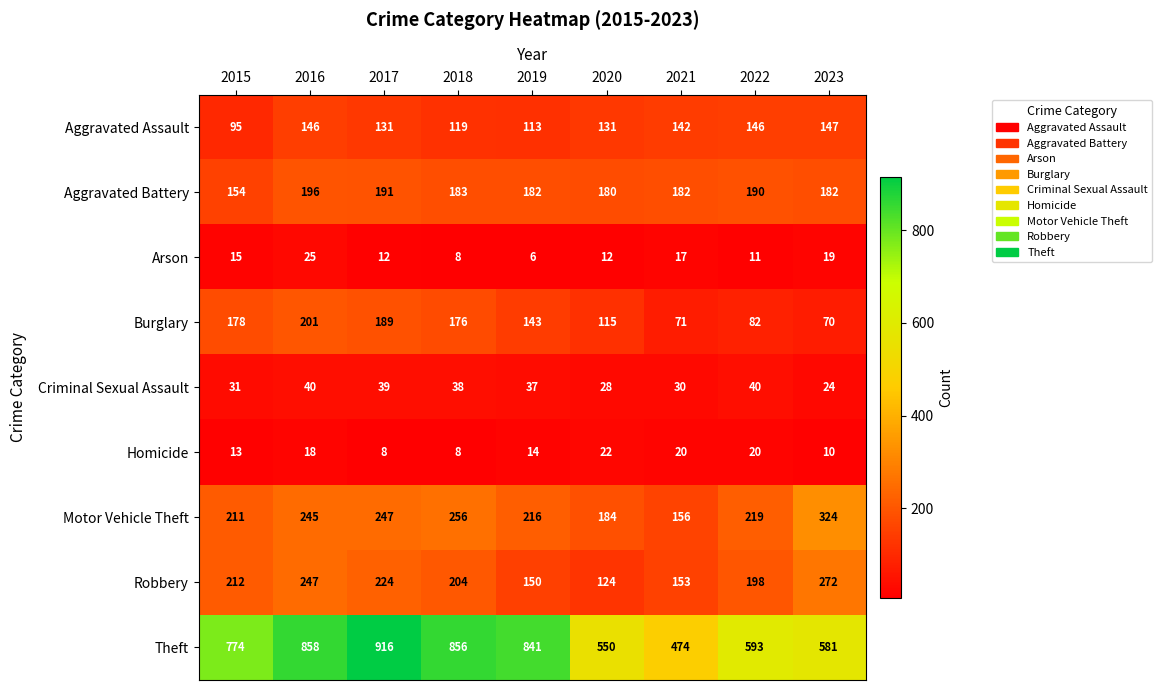

Rank the series by their maximum value, from lowest to highest.

Homicide, Arson, Criminal Sexual Assault, Aggravated Assault, Aggravated Battery, Burglary, Robbery, Motor Vehicle Theft, Theft